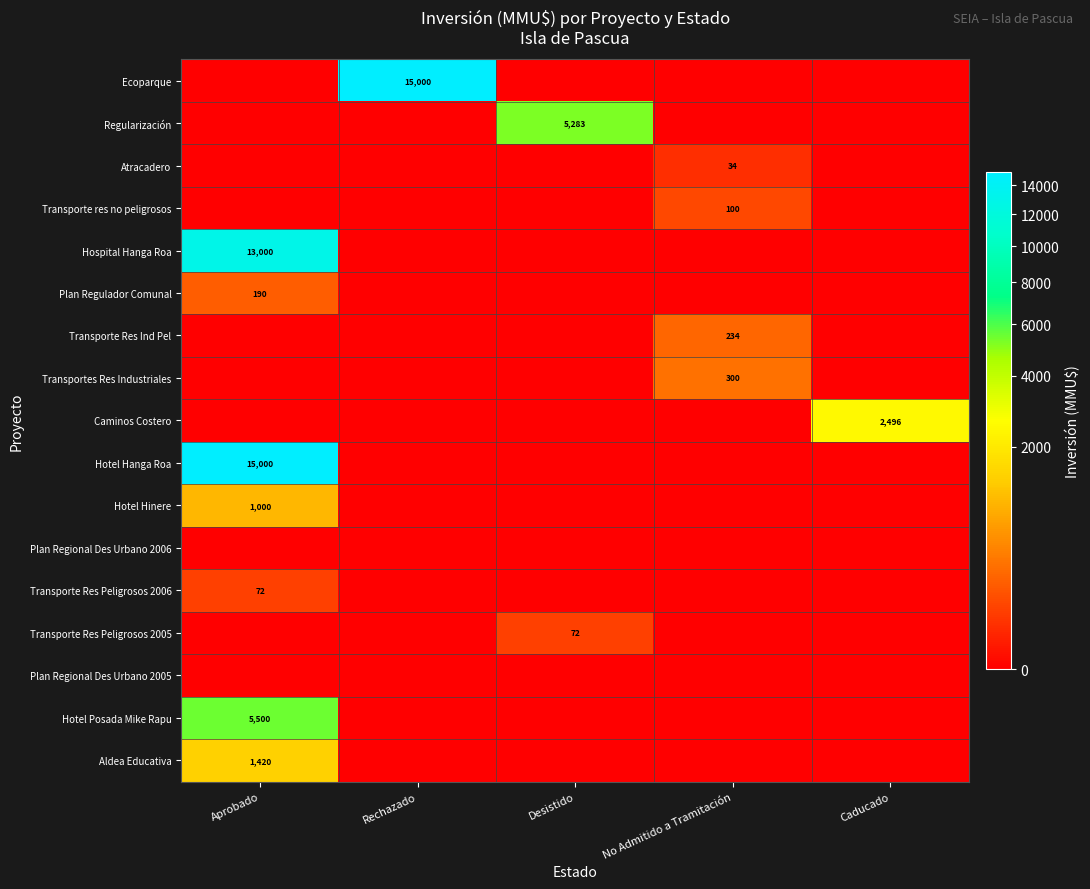

The Transportes Res Industriales series shows 512 at No Admitido a Tramitación. True or false?

False